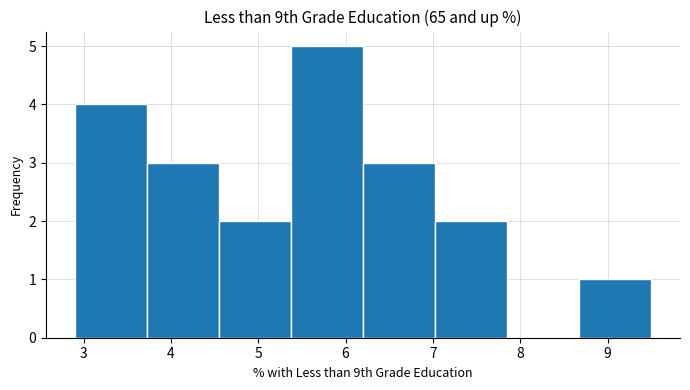

How tall is the bar that spans 2.9 to 3.7 on the x-axis? Neither the bar edges nor the heights are printed on the chart, so give them approximately, as read against the axes.

4